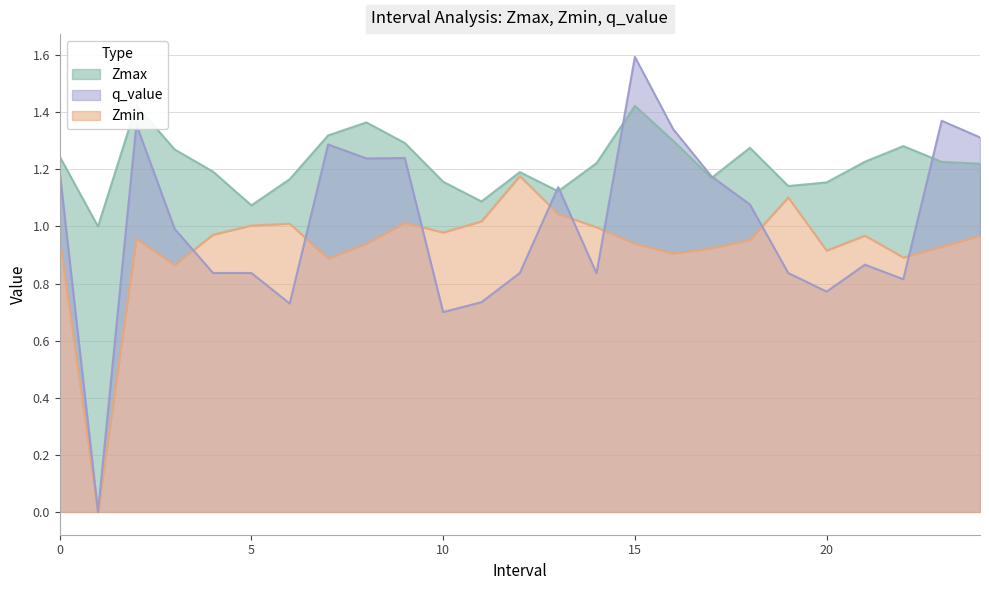

Between 24 and 23, which is larger?

23